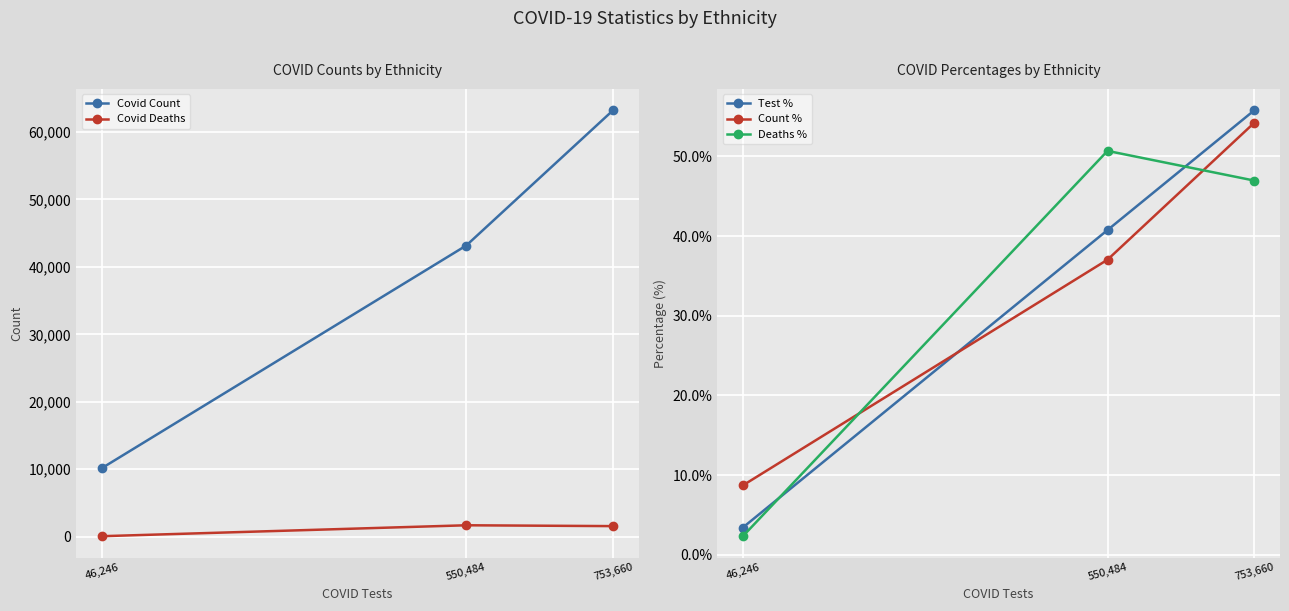

Which label corresponds to the largest value in the chart?

753,660